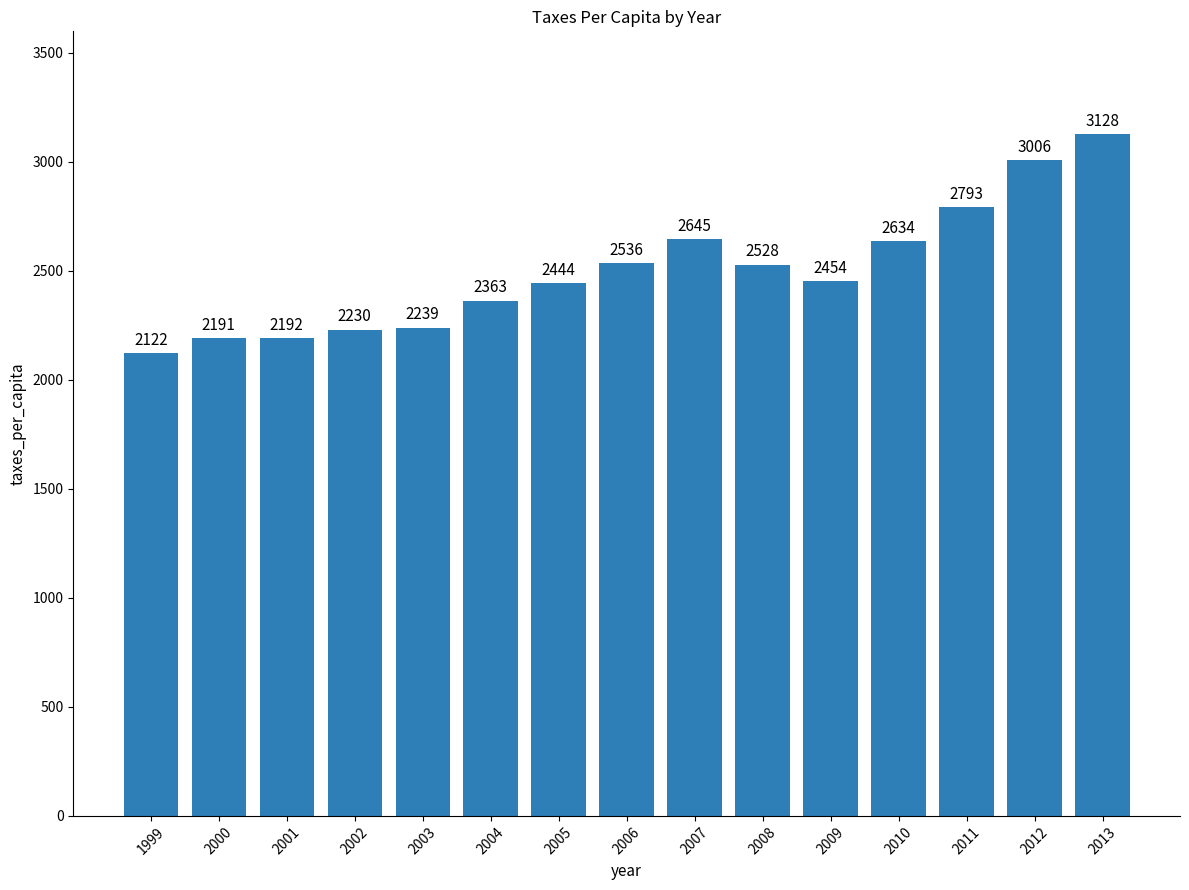

What is the average value?

2500